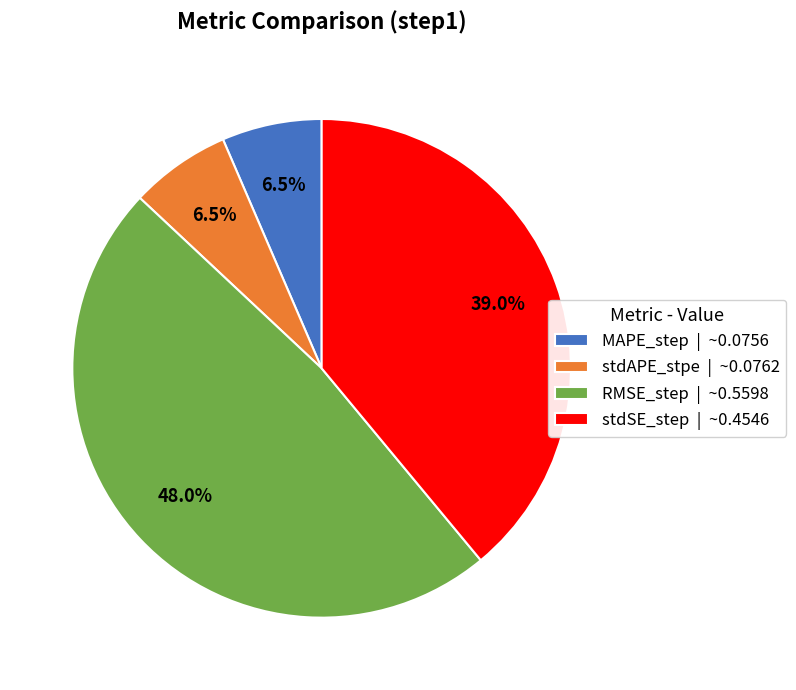

What percentage do stdSE_step | ~0.4546 and MAPE_step | ~0.0756 together represent?

45.5%